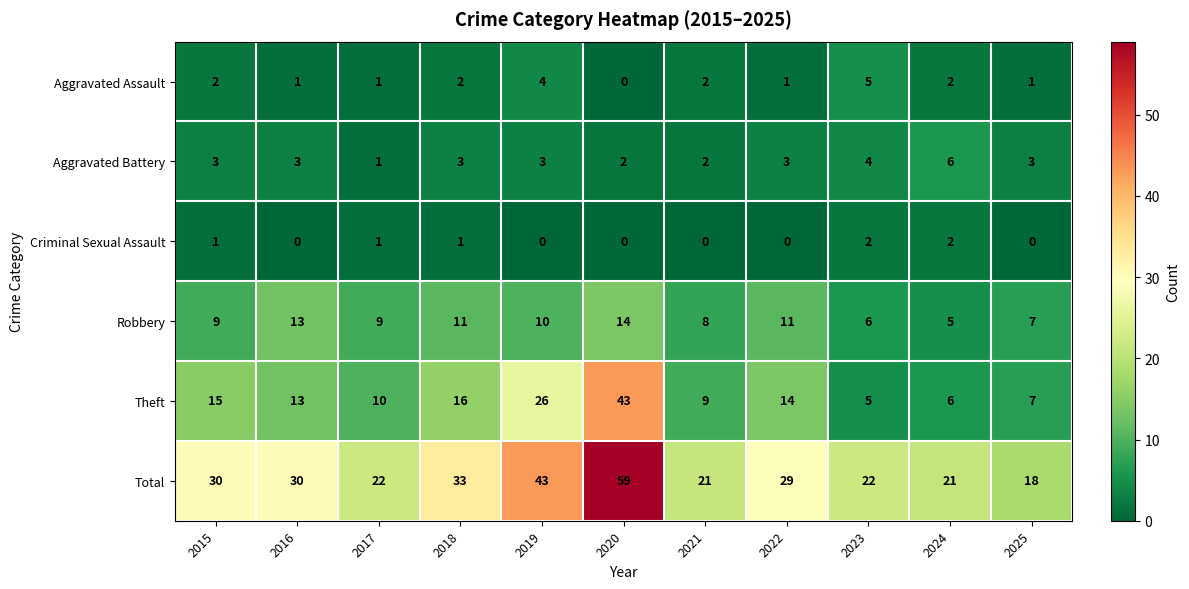

Where does the Total series first go above 29?

2015